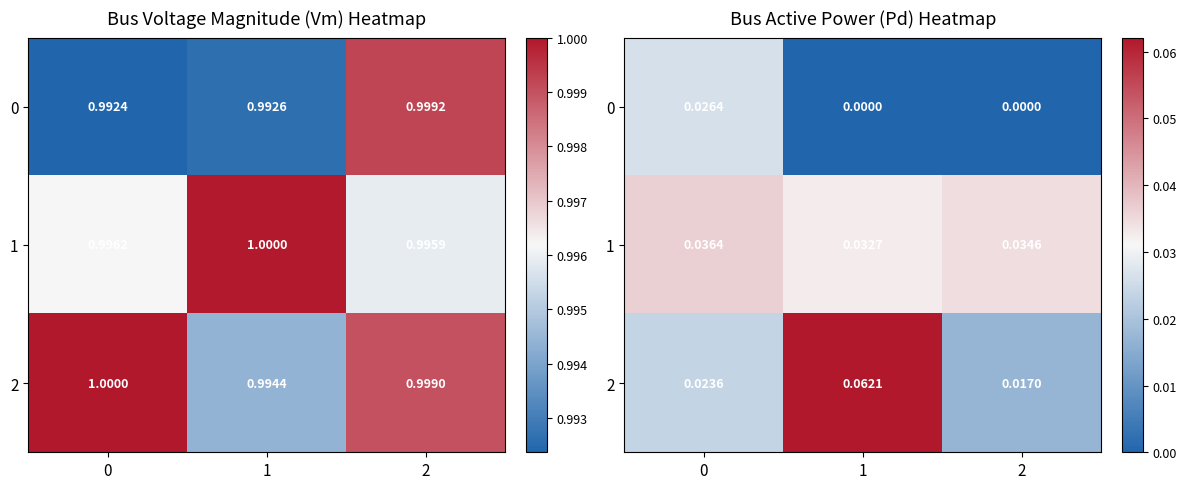

Is it true that 0 equals 0.0 at 1?

True